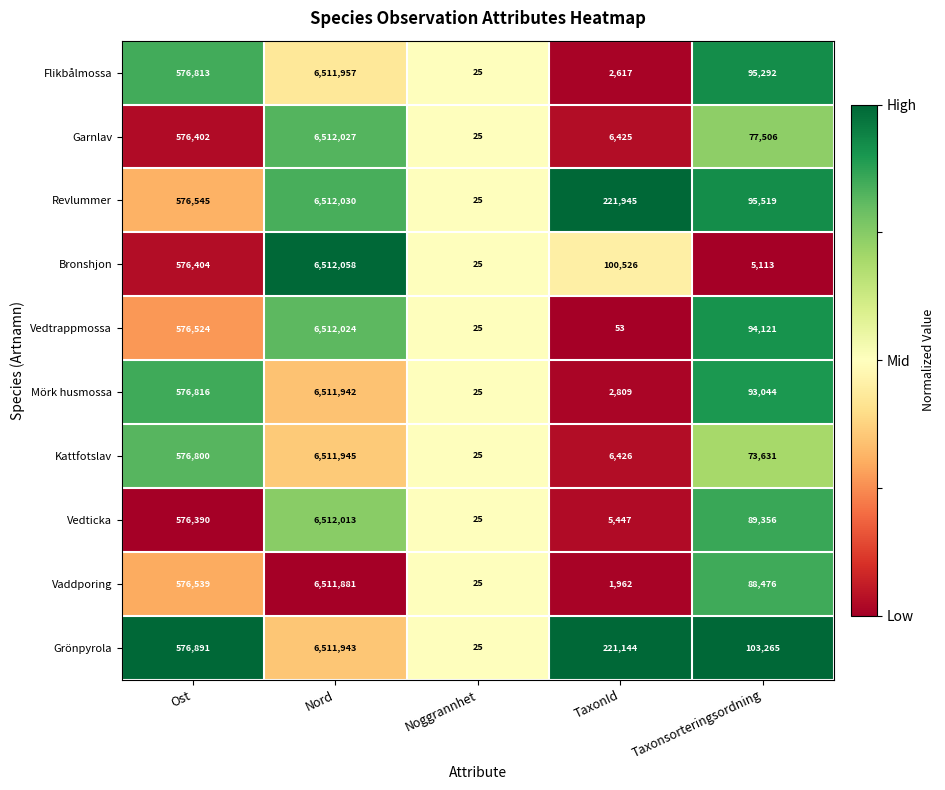

The Bronshjon series shows 6512058 at Nord. True or false?

True